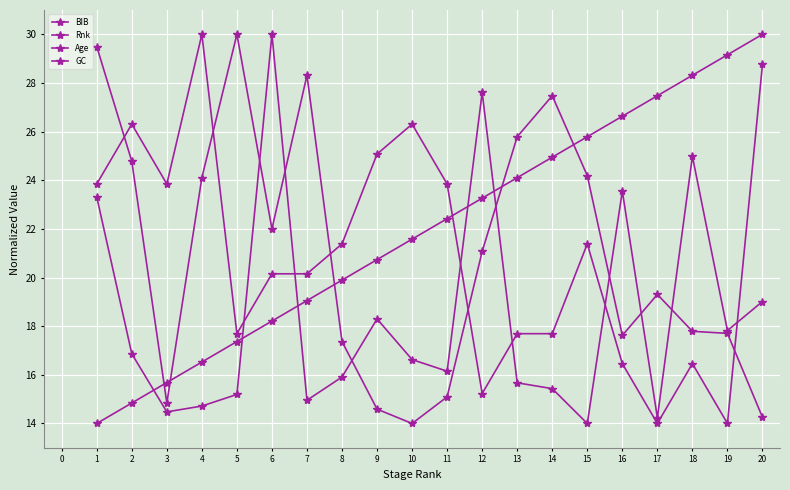

Which series changed the most between 7 and 14?

Rnk